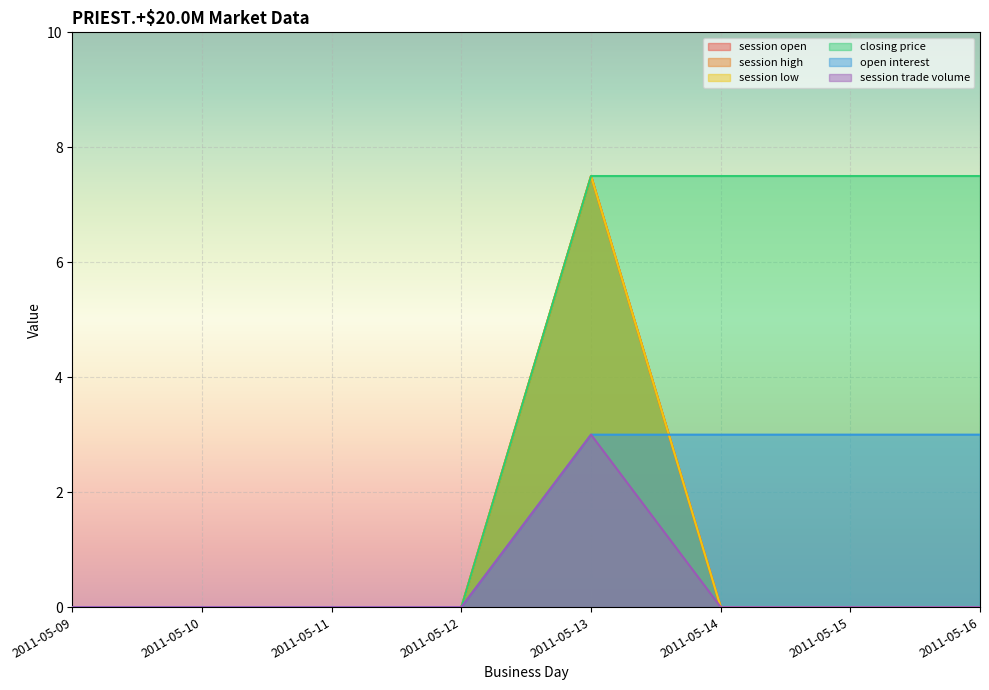

How many distinct data groups are displayed?

6